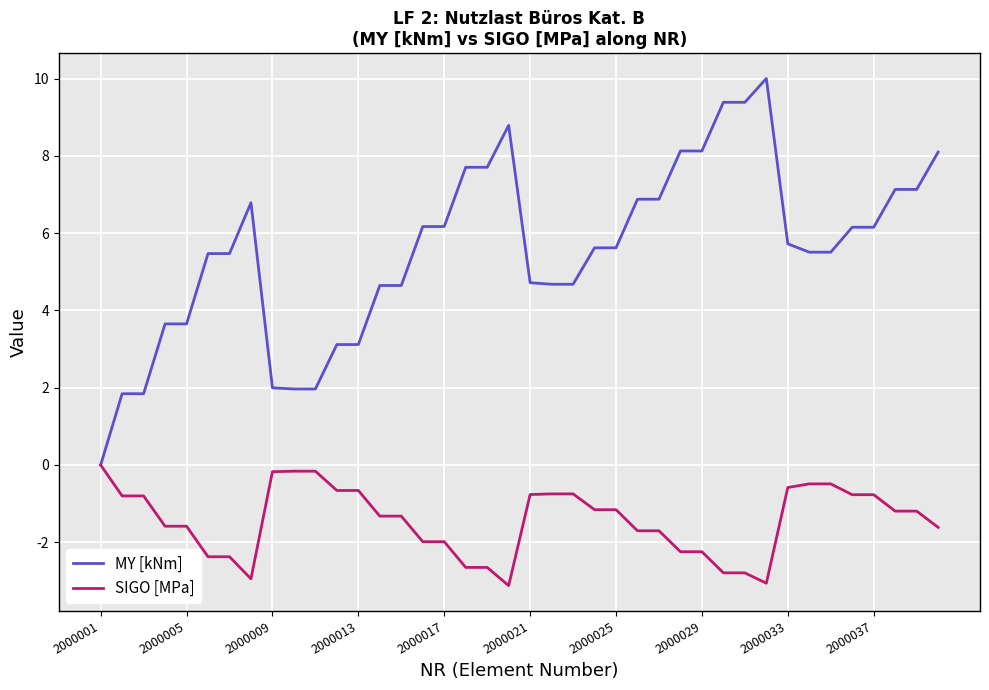

Which series has the largest range (max minus min)?

MY [kNm]